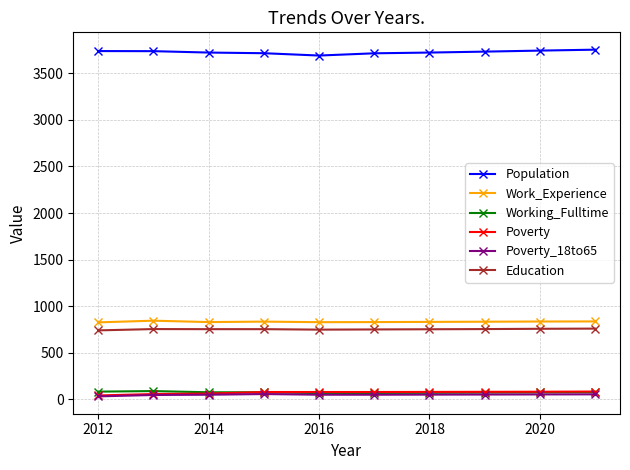

True or false: Work_Experience and Poverty_18to65 intersect in this chart.

False